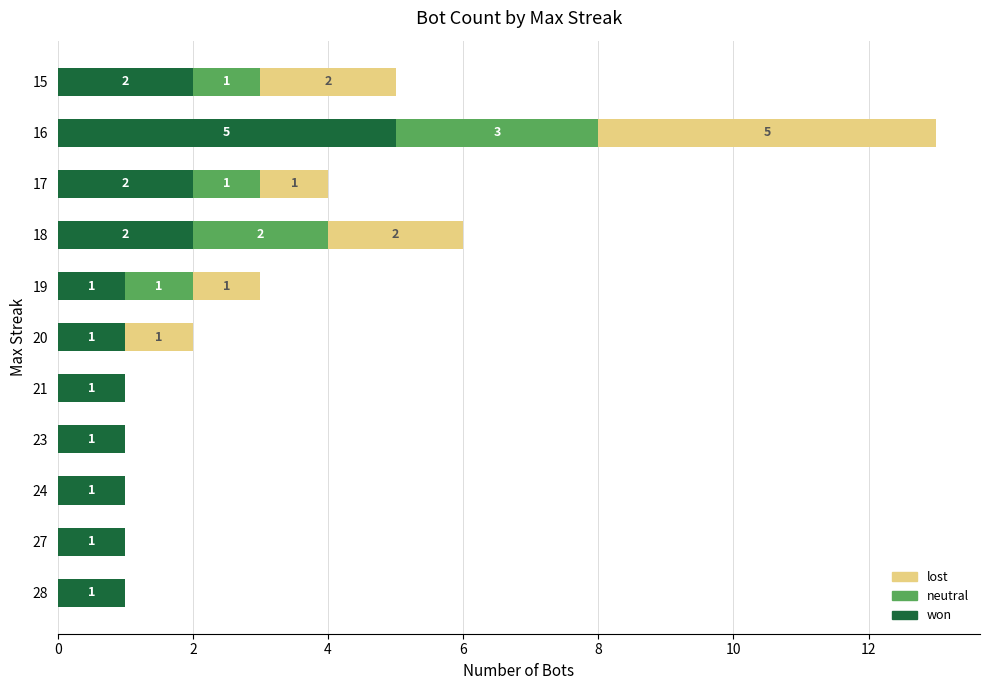

What are all the series names shown in the legend?

lost, neutral, won